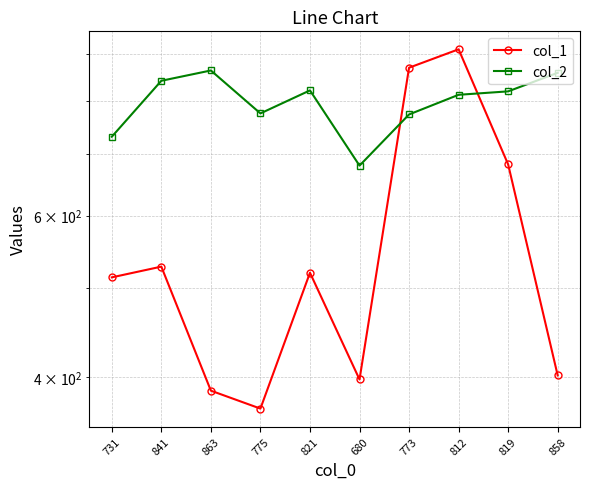

Is the value of col_2 at 775 greater than the value of col_1 at 680?

Yes